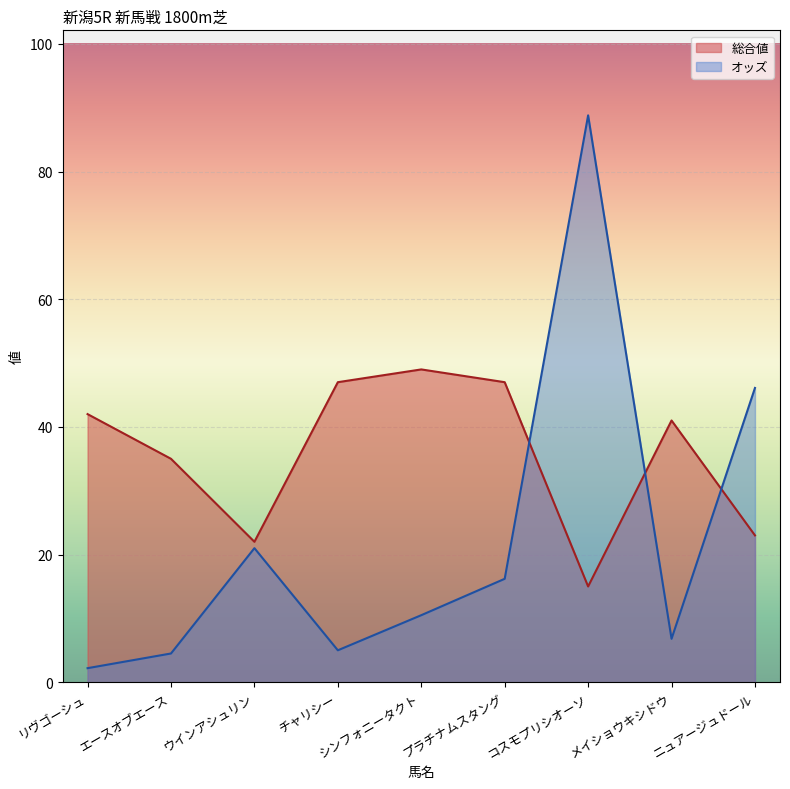

List the series in order of their overall mean, lowest first.

オッズ, 総合値